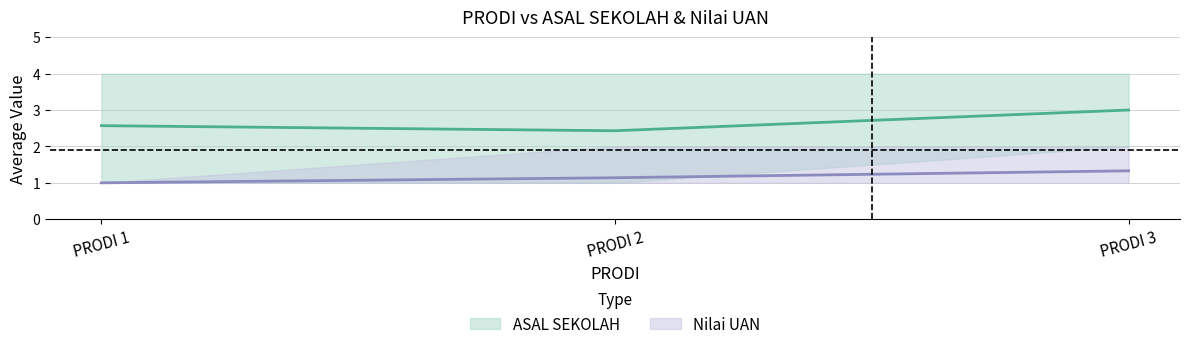

Rank the categories by ASAL SEKOLAH value from lowest to highest.

2, 1, 3